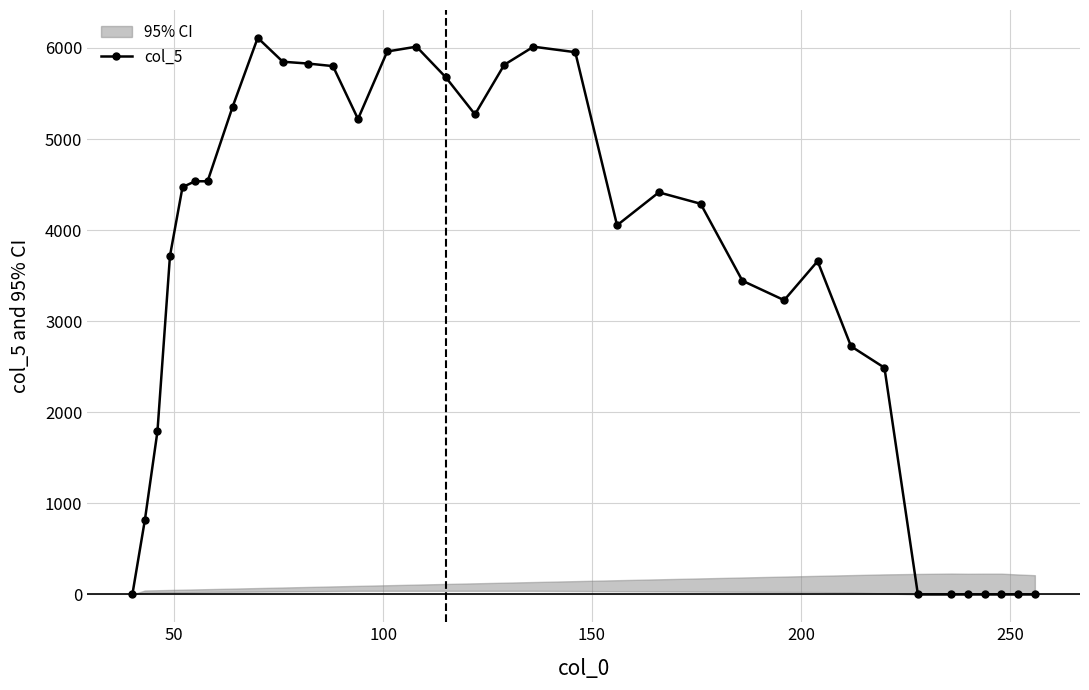

Count the number of data series in this chart.

1